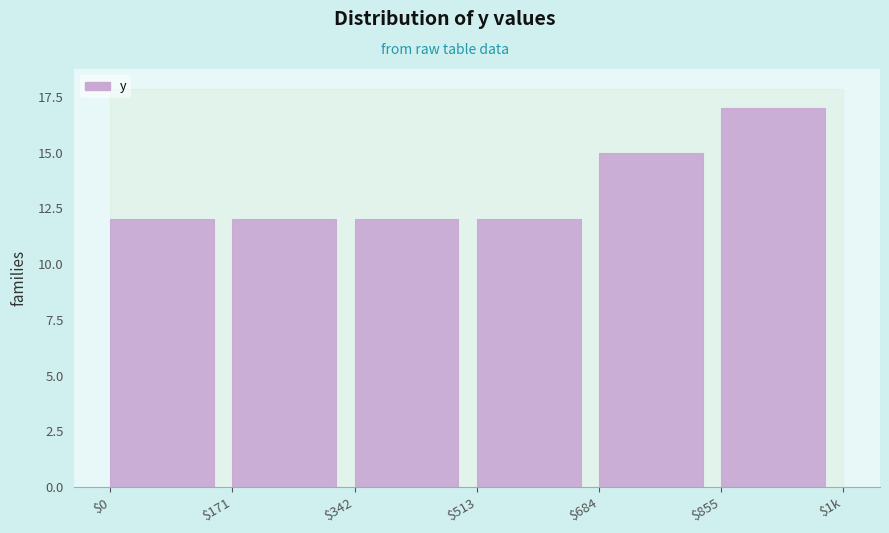

Reading left to right, what are all the values shown in this chart?

12	12	12	12	15	17